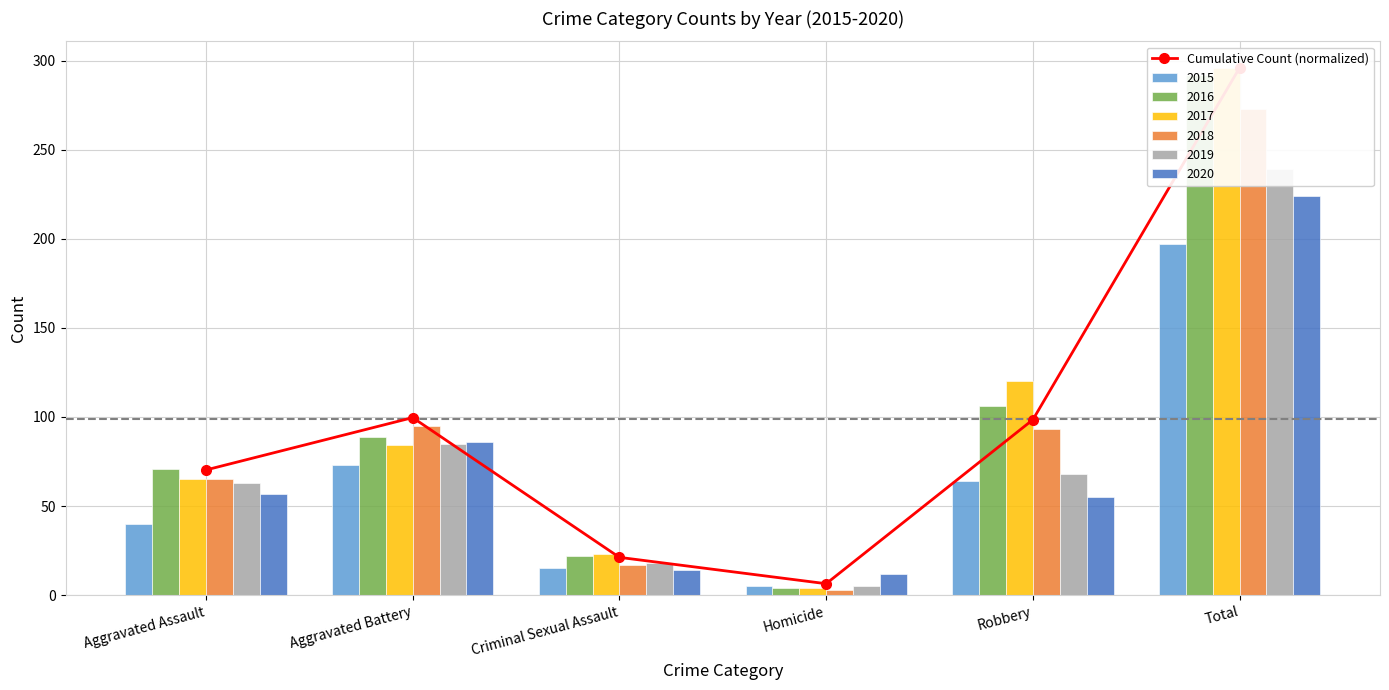

Does the chart contain stacked bars?

No